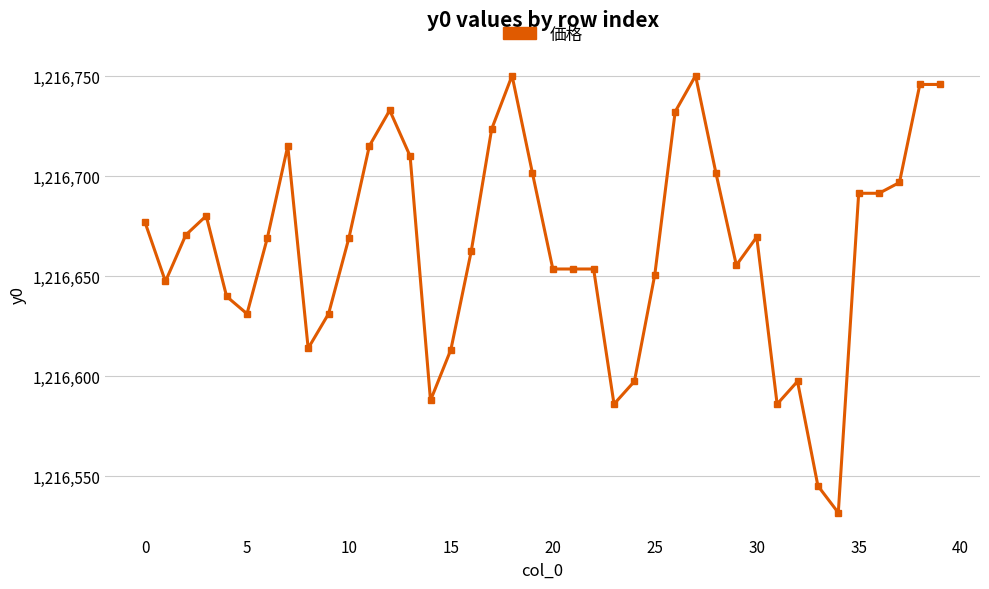

What is the sum of all values?

48666576.5